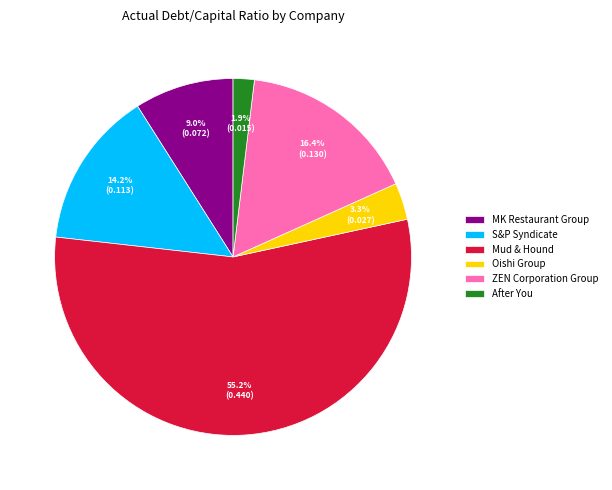

Is it true that After You is 2% of the pie?

True